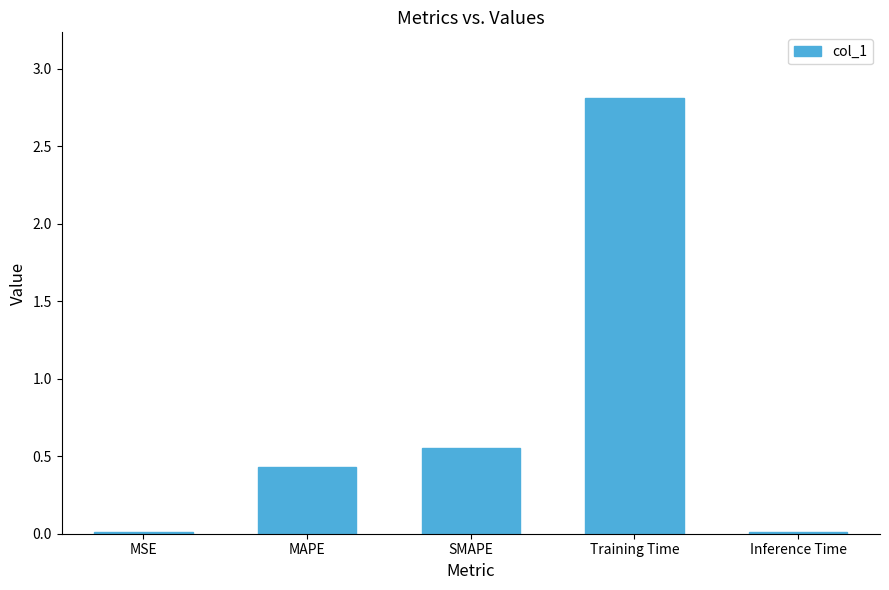

Between Training Time and MSE, which is larger?

Training Time